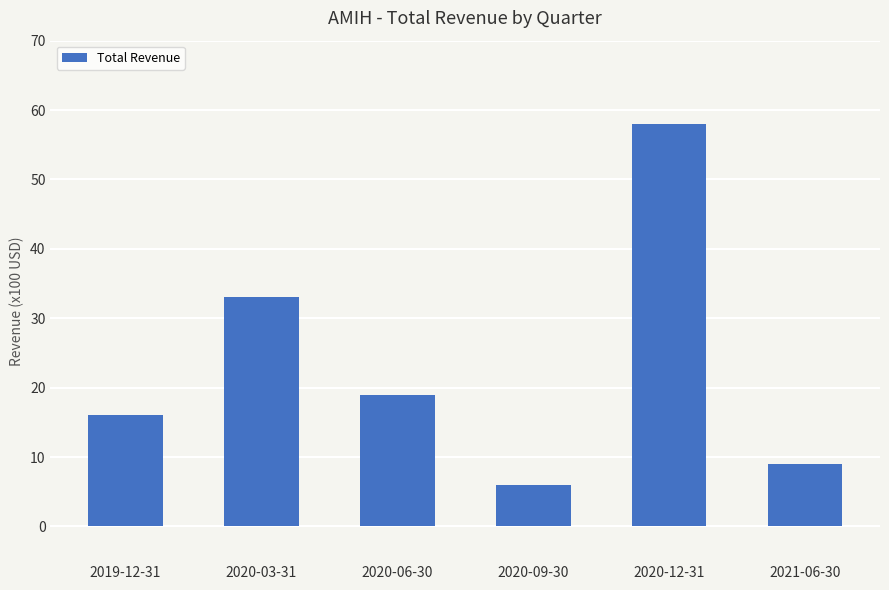

Rank the categories by value from highest to lowest.

2020-12-31, 2020-03-31, 2020-06-30, 2019-12-31, 2021-06-30, 2020-09-30